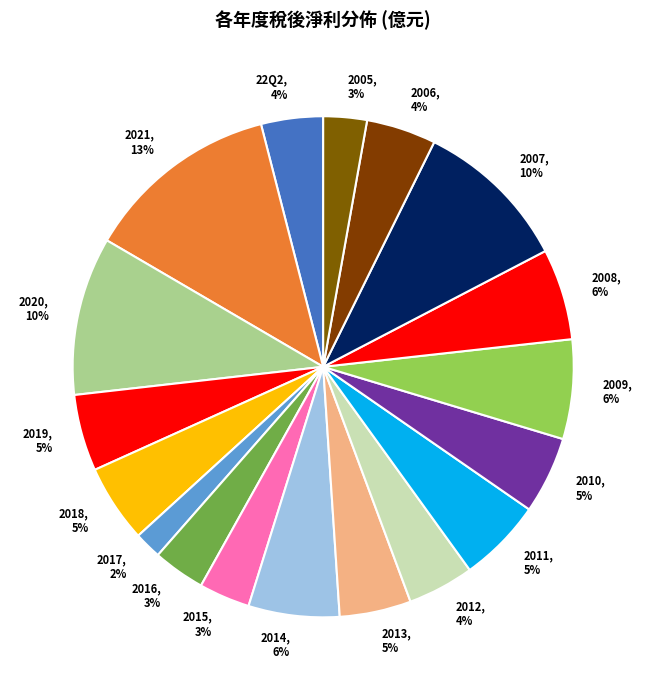

True or false: 2020, 10% accounts for 10% of the total.

True